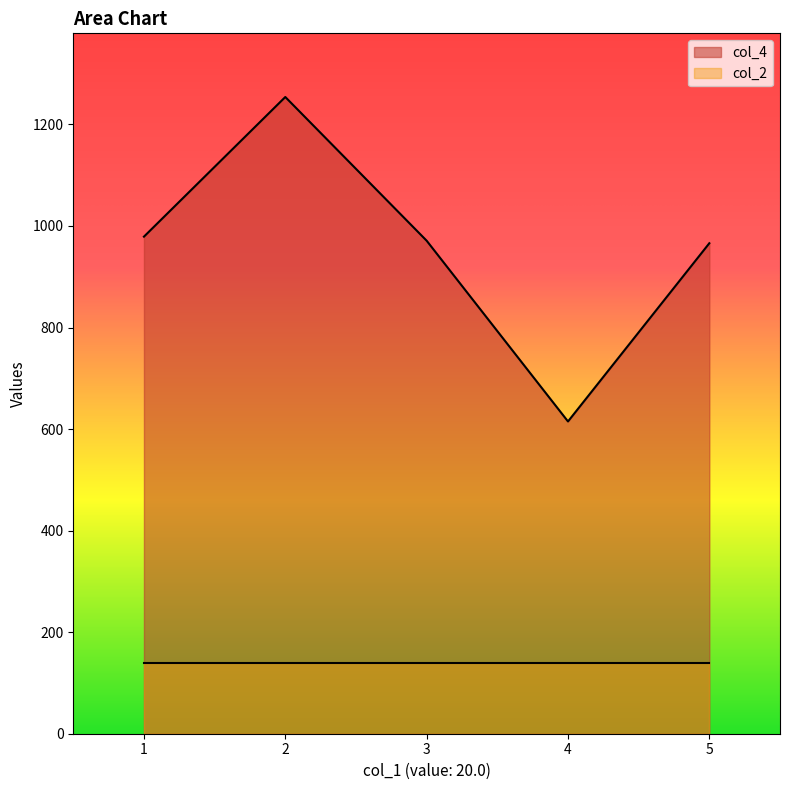

At which category does the data reach its first local valley?

4